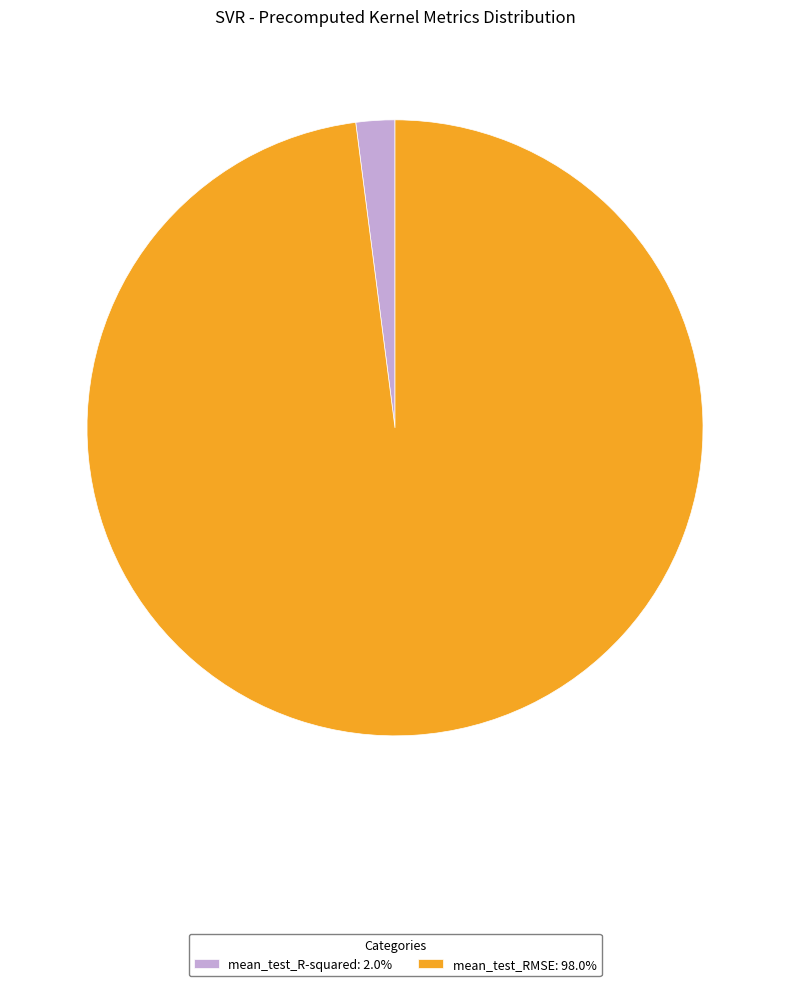

The mean_test_R-squared slice represents 2% of the pie. True or false?

True